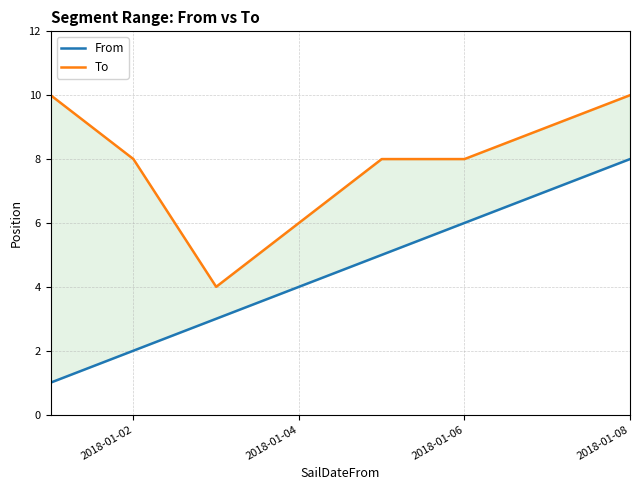

Is this an area chart (filled region under the line)?

No